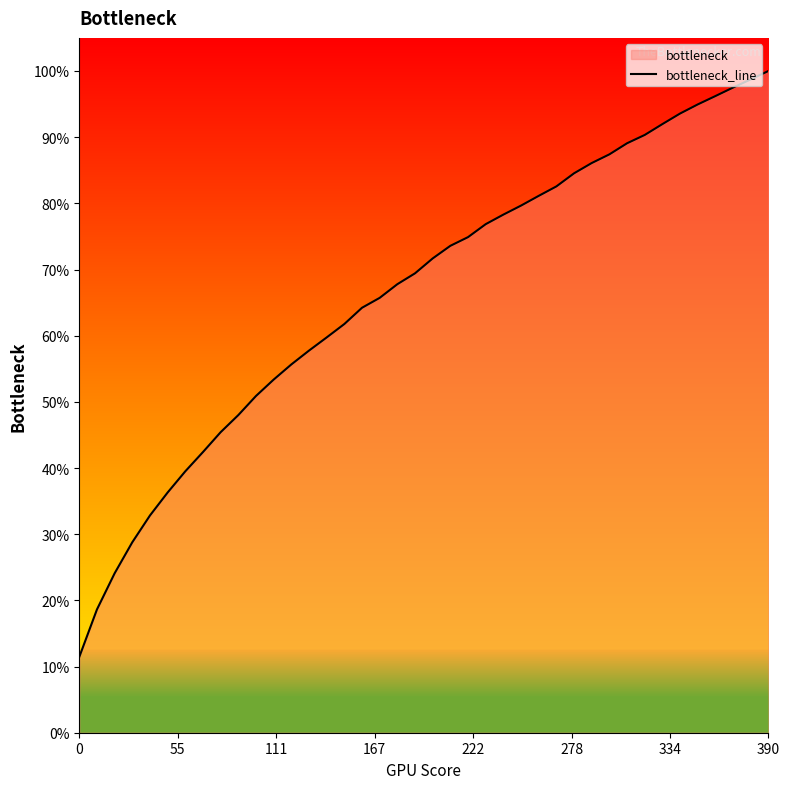

What is the difference between the maximum and minimum values?

88.5